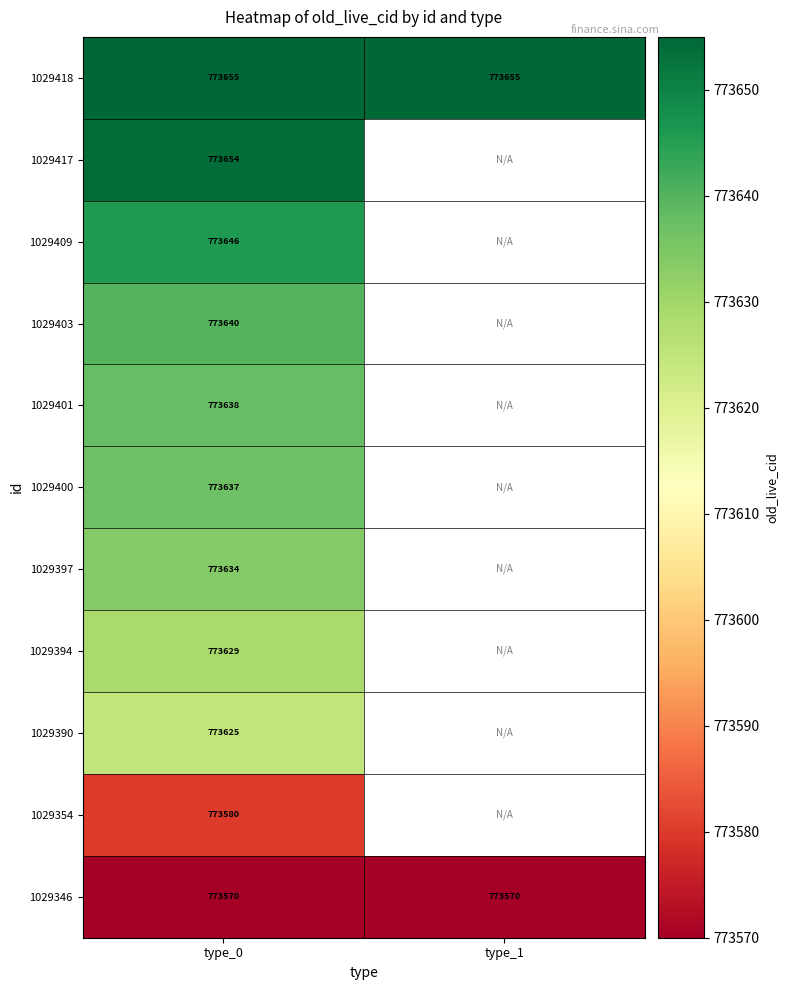

Is the value of 1029409 at type_0 greater than the value of 1029400 at type_0?

Yes